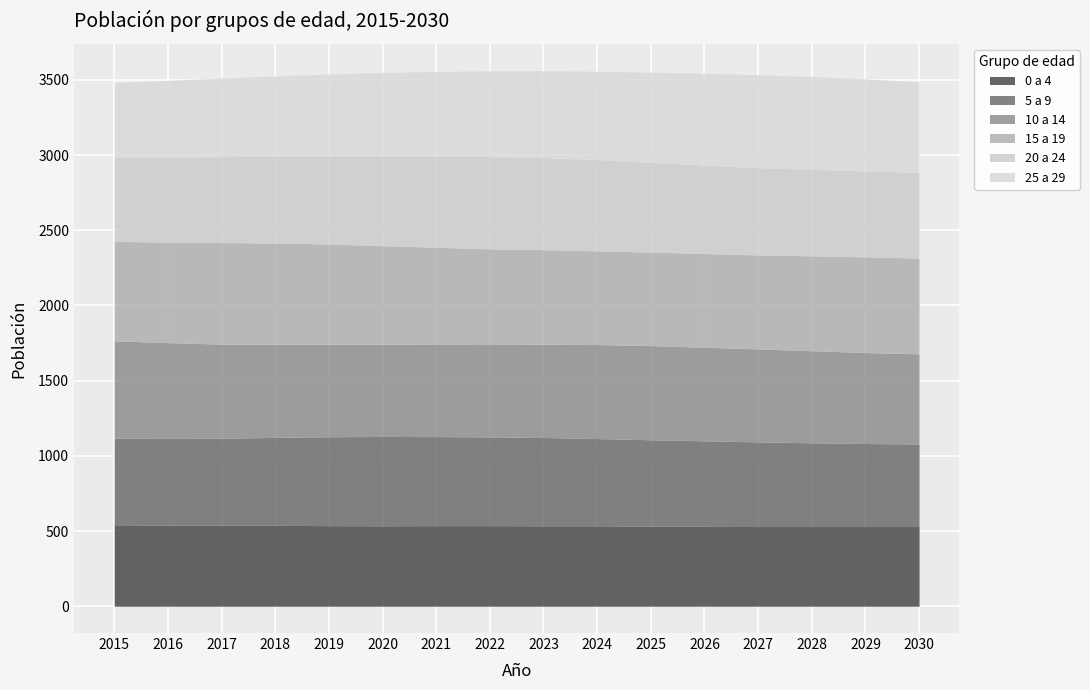

Where is the first local maximum for 5 a 9?

2020